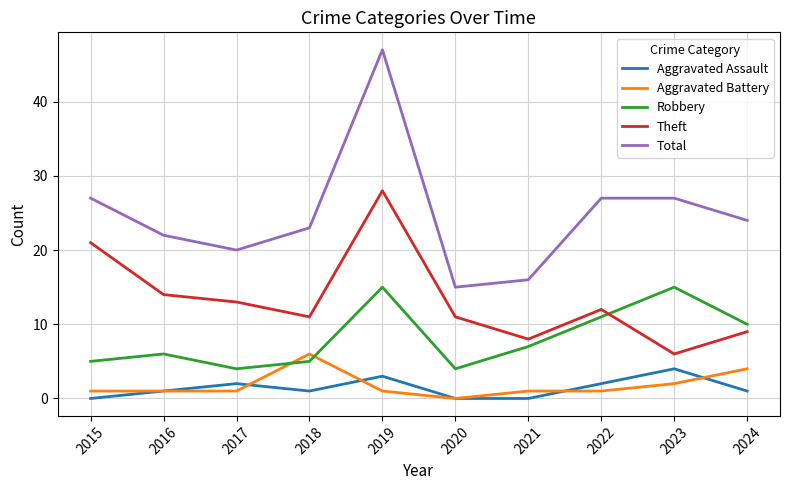

What is the highest value of the Aggravated Assault series?

4